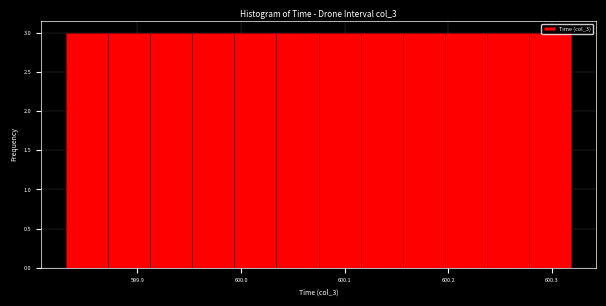

How tall is the bar that spans 599.83 to 599.87 on the x-axis? Neither the bar edges nor the heights are printed on the chart, so give them approximately, as read against the axes.

3